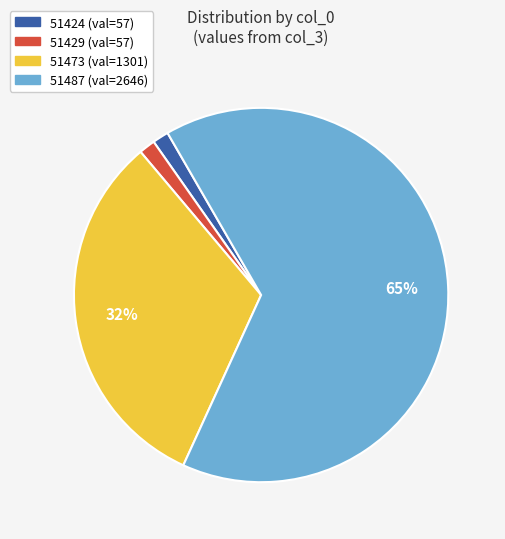

True or false: 51487 accounts for 74% of the total.

False